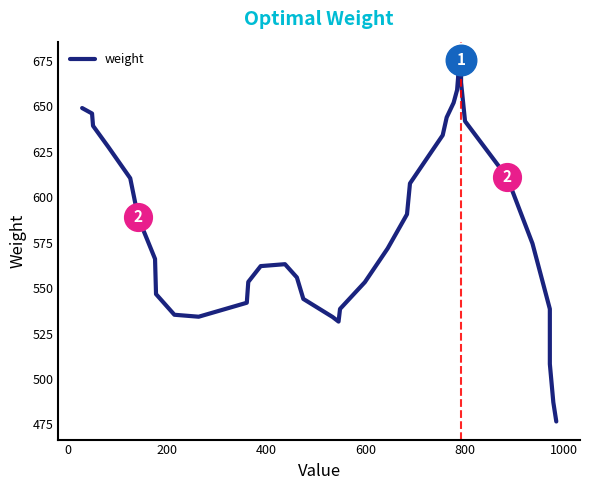

How many distinct data groups are displayed?

1